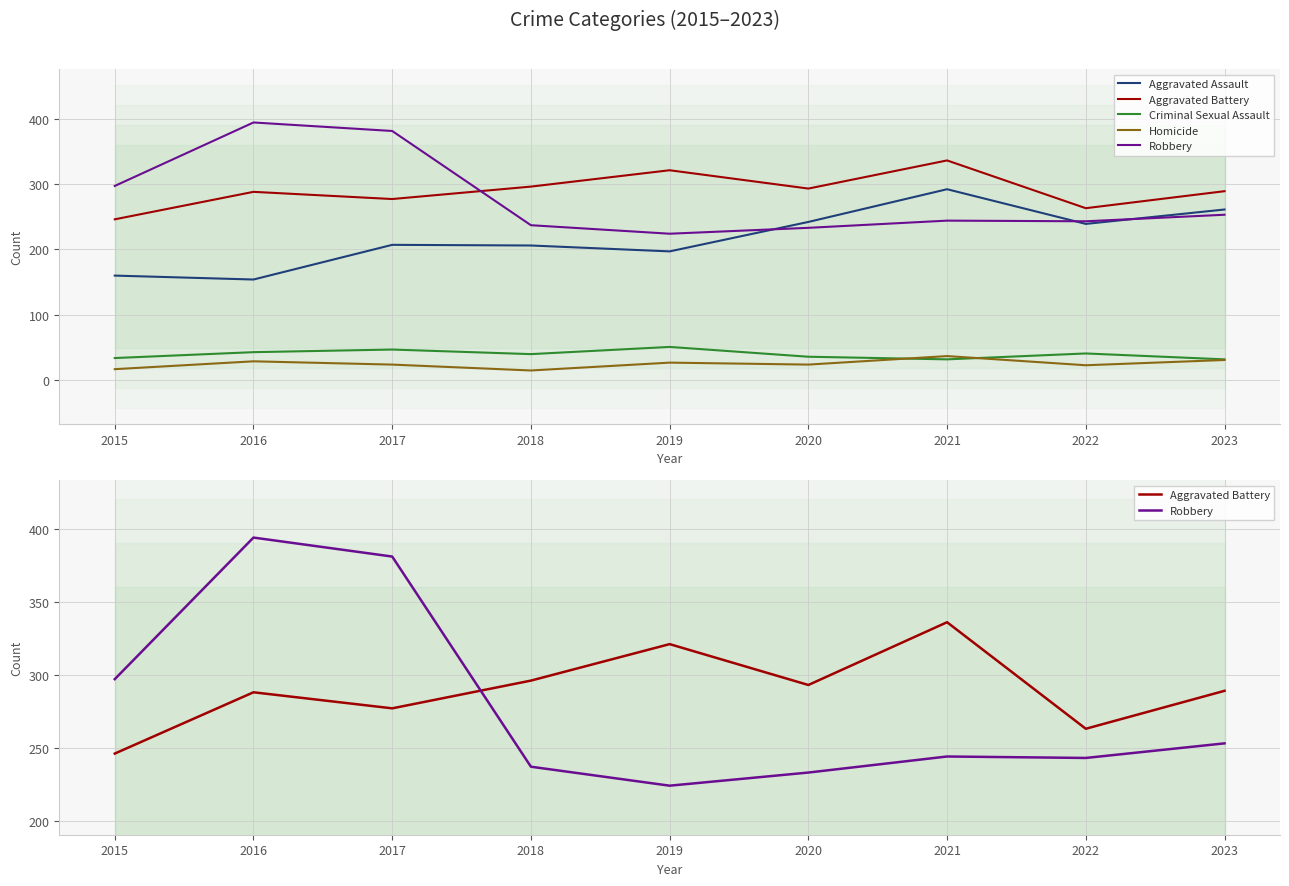

Rank the series by their maximum value, from highest to lowest.

Robbery, Aggravated Battery, Aggravated Assault, Criminal Sexual Assault, Homicide